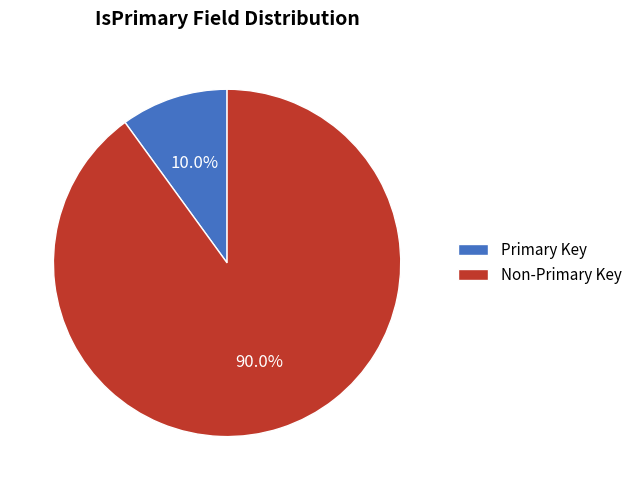

How many segments does this pie chart have?

2